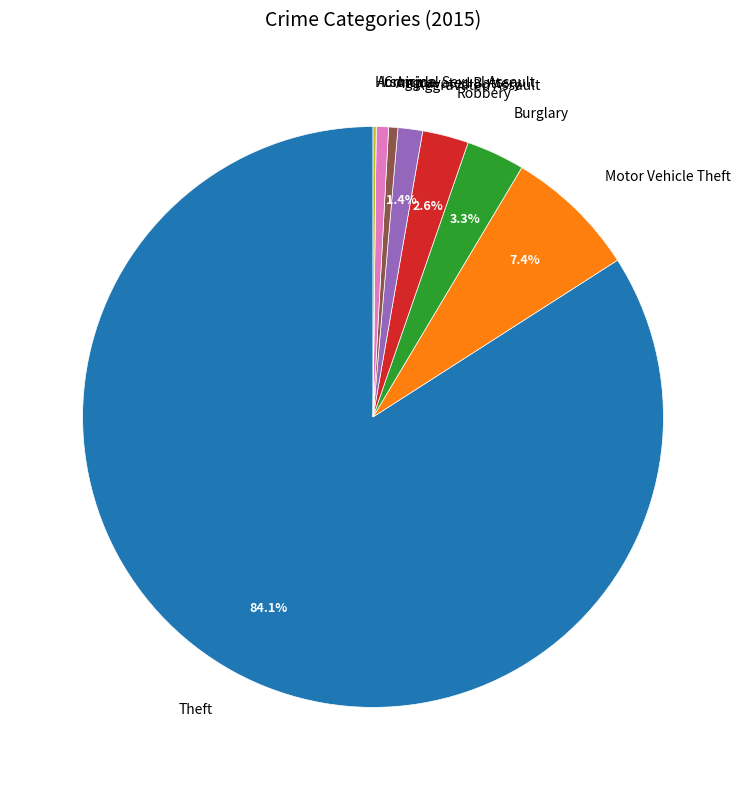

What percentage is the Aggravated Assault slice, to the nearest percent?

1%